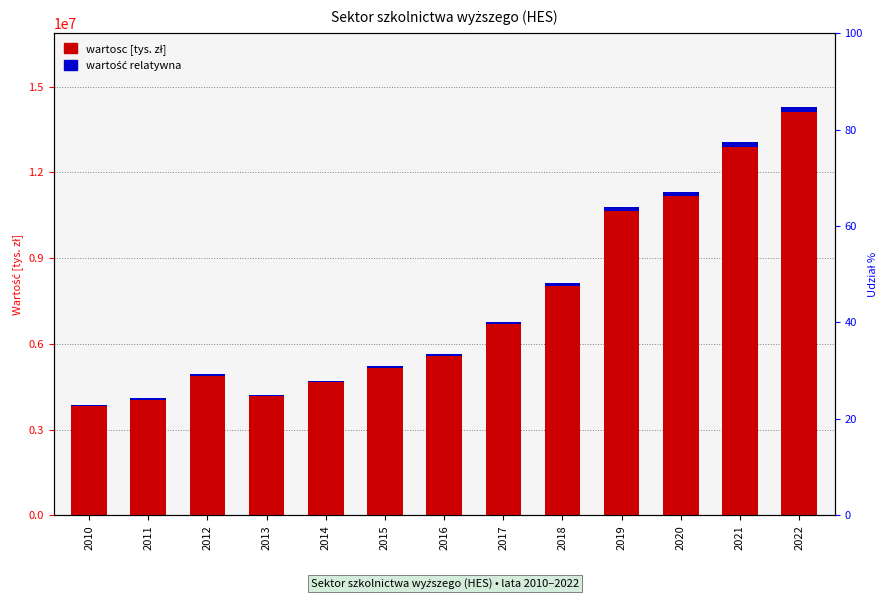

What is the maximum value for wartość relatywna?

171561.5